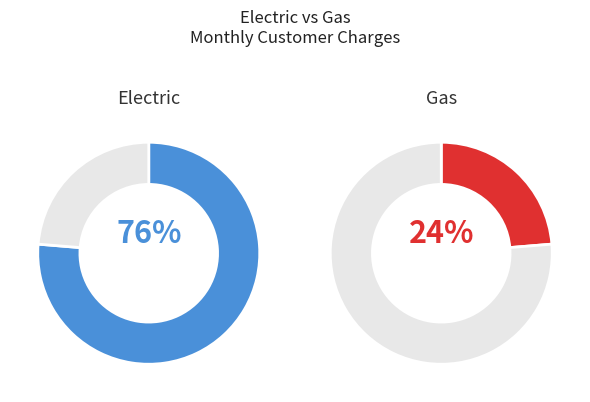

To the nearest percent, what is the average slice percentage?

50%